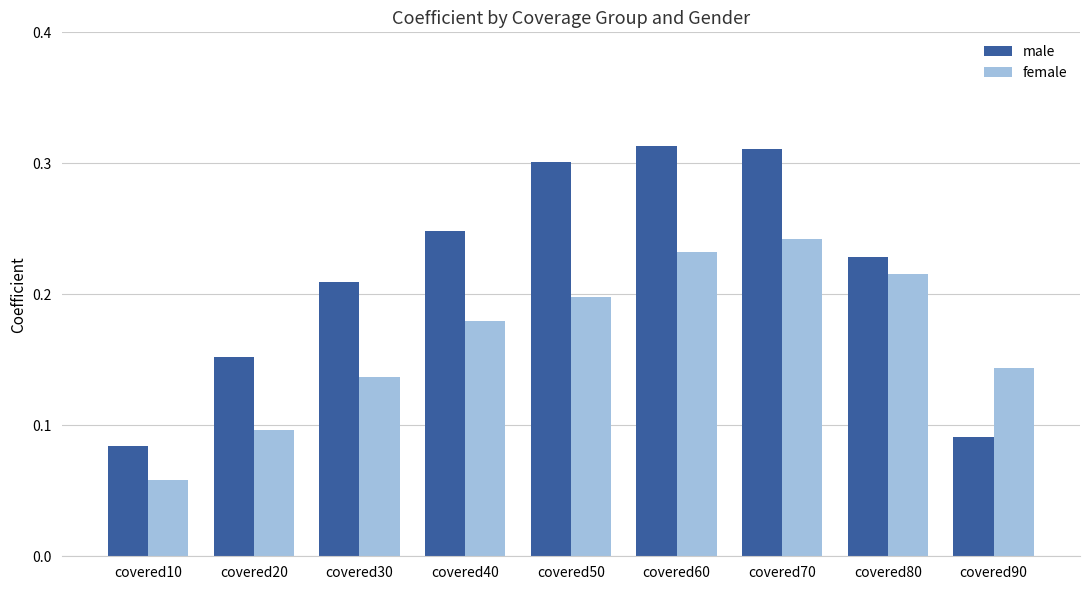

At which label is female closest to 0?

covered10